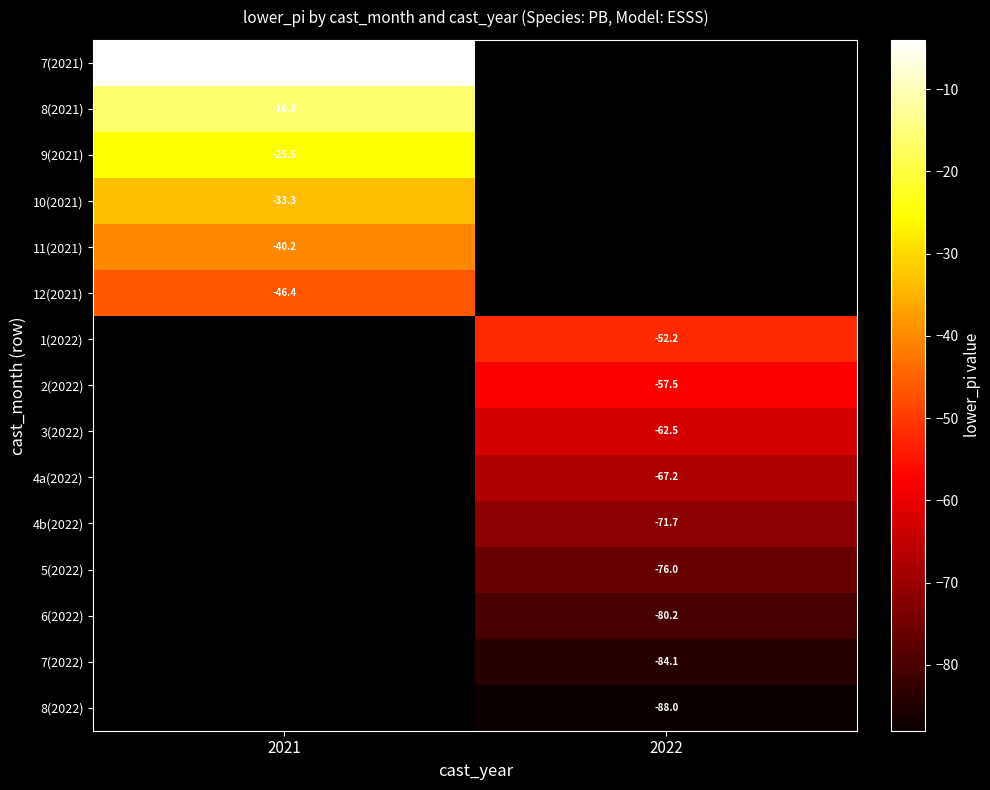

Is the value of 4b(2022) at 2022 greater than the value of 11(2021) at 2021?

No